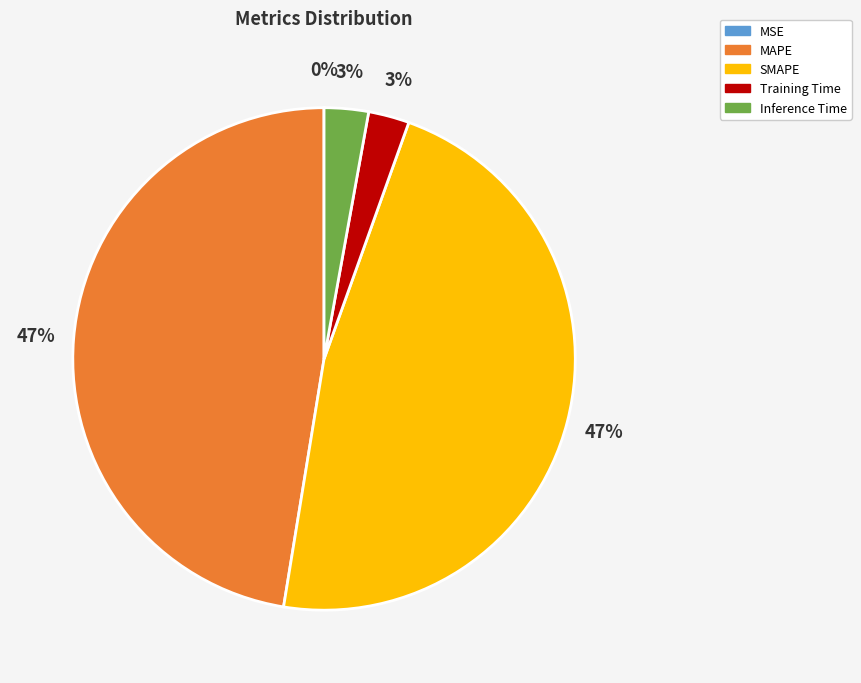

To the nearest percent, what percentage of the pie is SMAPE?

47%